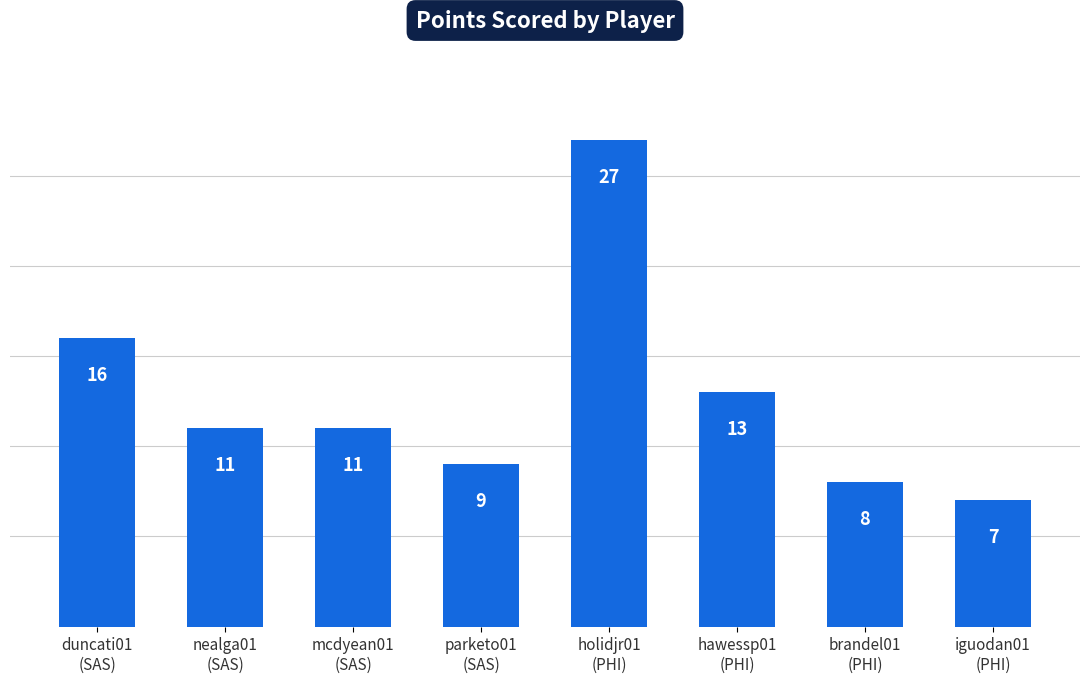

What is the value of the 5th bar from the left?

27